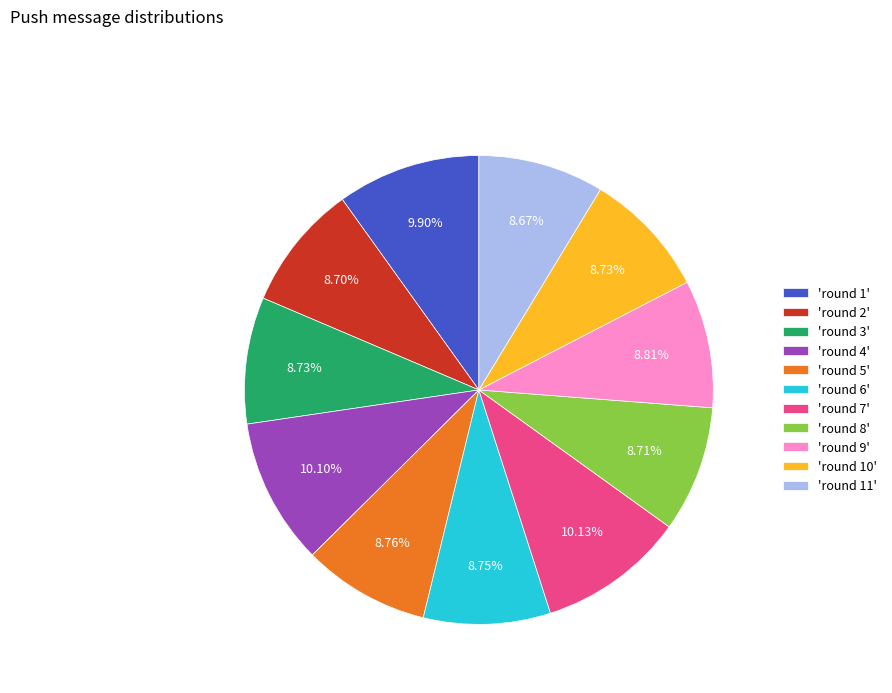

Approximately how many times larger is the value at 'round 2' compared to 'round 6'?

1.0